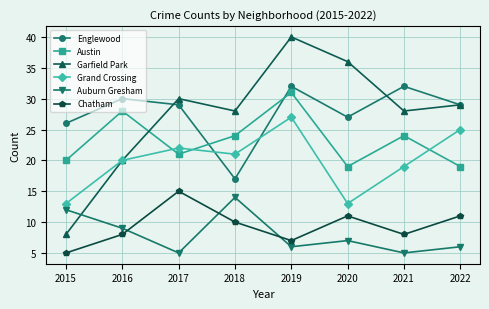

What is the sum of the Austin values at 2015 and 2017?

41